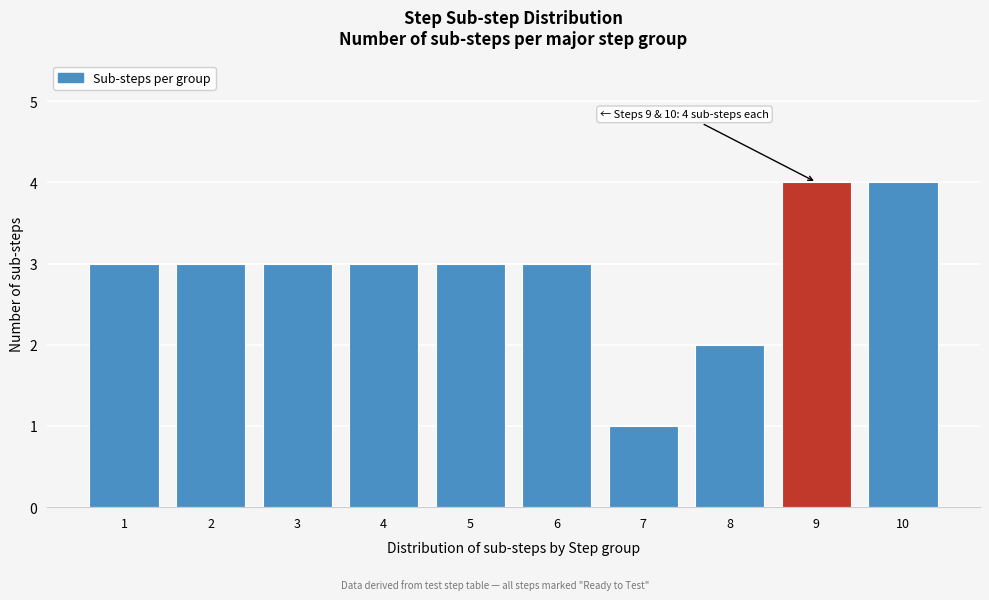

Reading right to left, what are all the values shown in this chart?

10=4	9=4	8=2	7=1	6=3	5=3	4=3	3=3	2=3	1=3